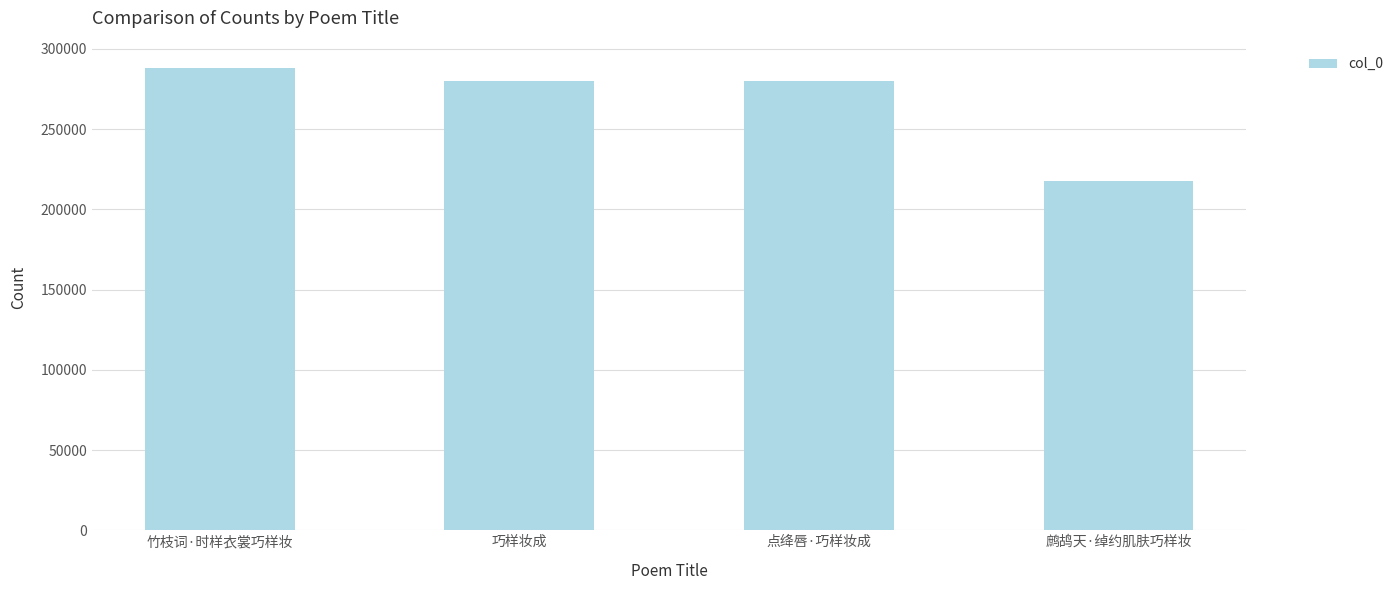

What is the maximum value shown in the chart?

288183